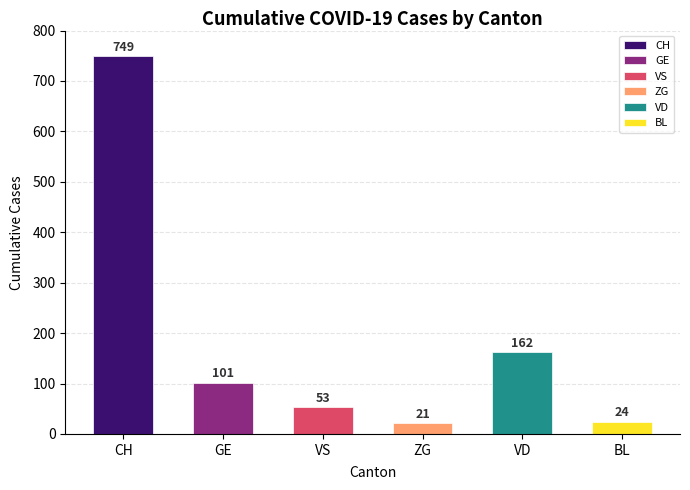

What position from the left is VD?

5